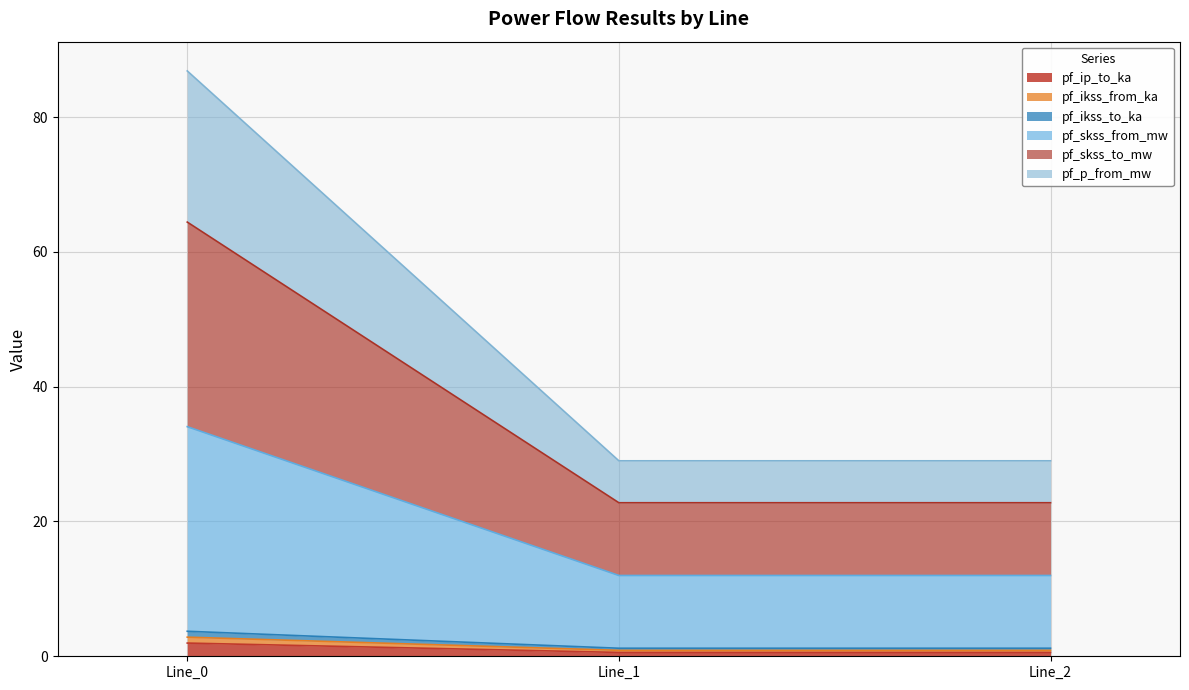

How many categories are shown in the chart?

3